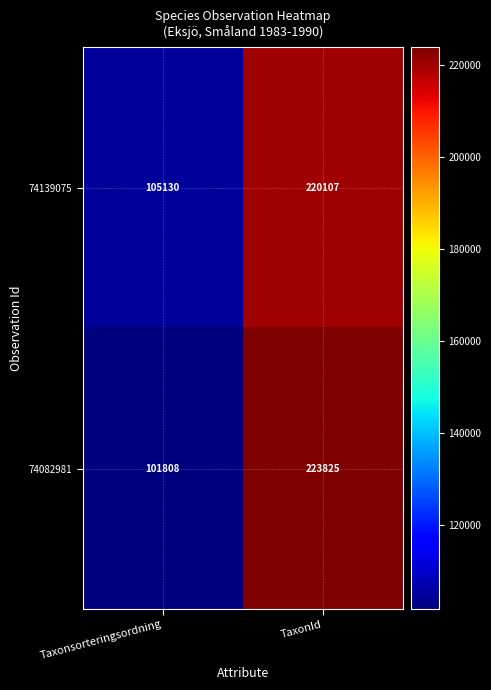

At which category is the sum across all series the highest?

TaxonId